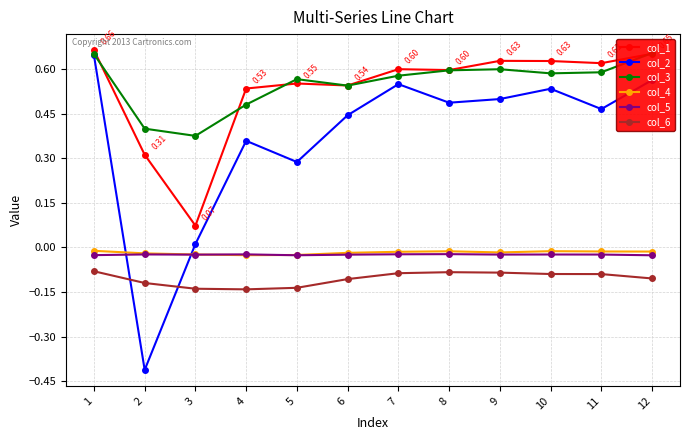

Which series changed the most between 8 and 12?

col_2